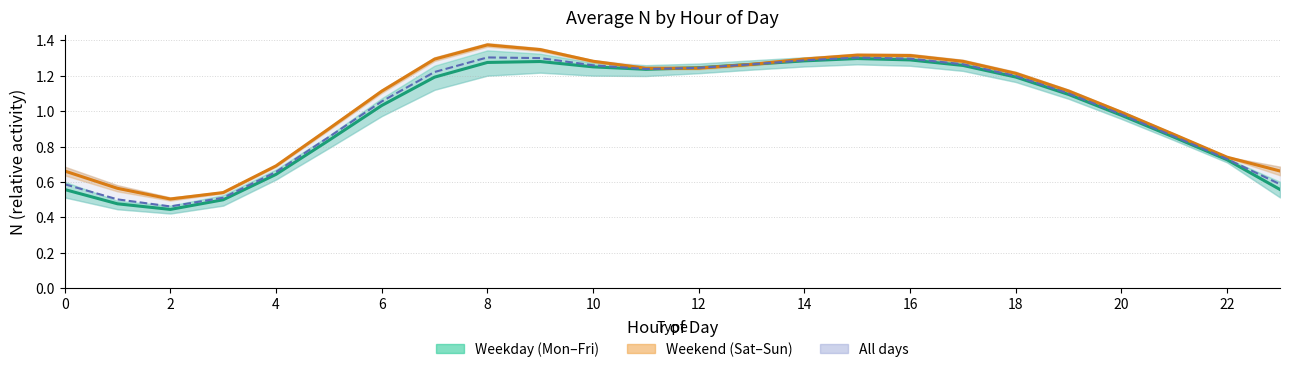

What is the difference between the second highest and second lowest values in the All days series?

0.8